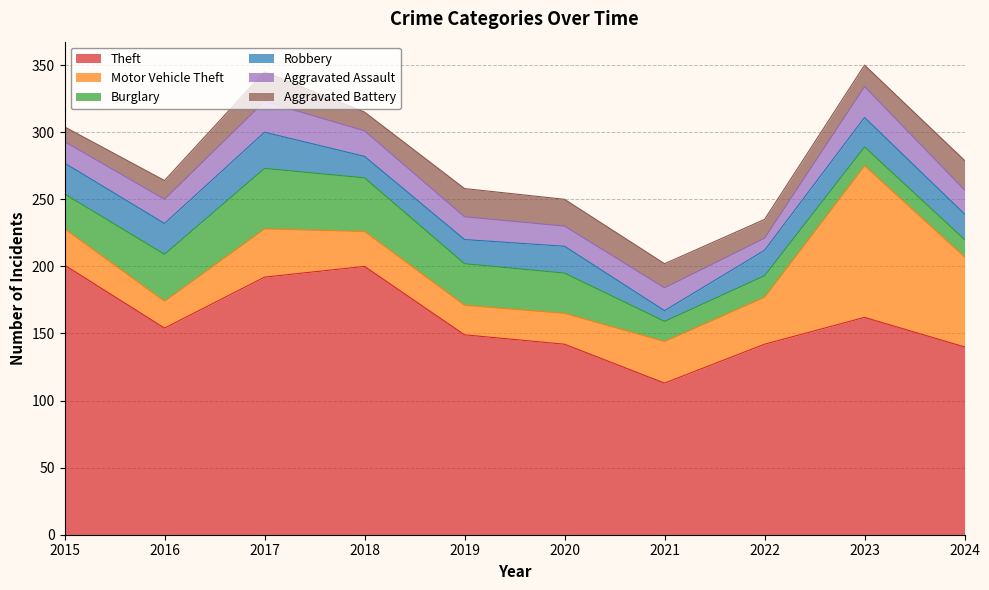

List the labels in order of Burglary value, smallest first.

2024, 2023, 2021, 2022, 2015, 2020, 2019, 2016, 2018, 2017